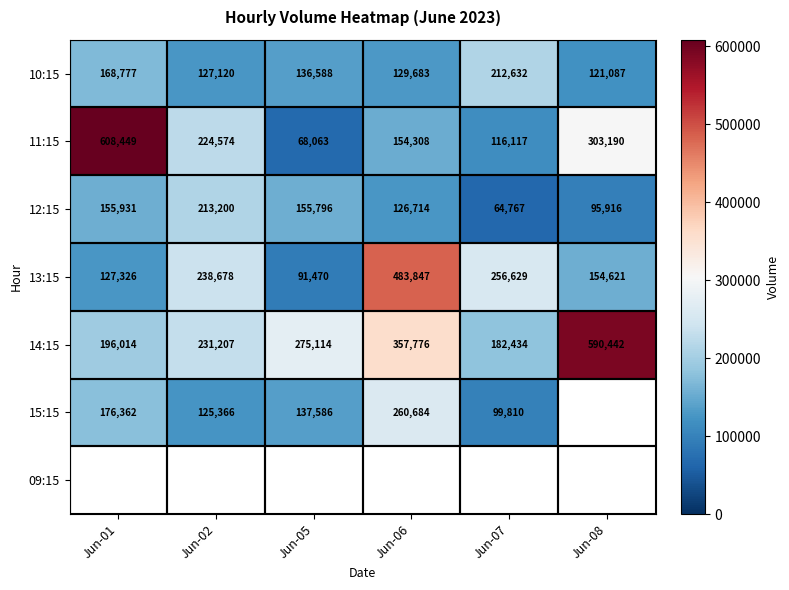

Which has a higher value, Jun-07 or Jun-02?

Jun-07